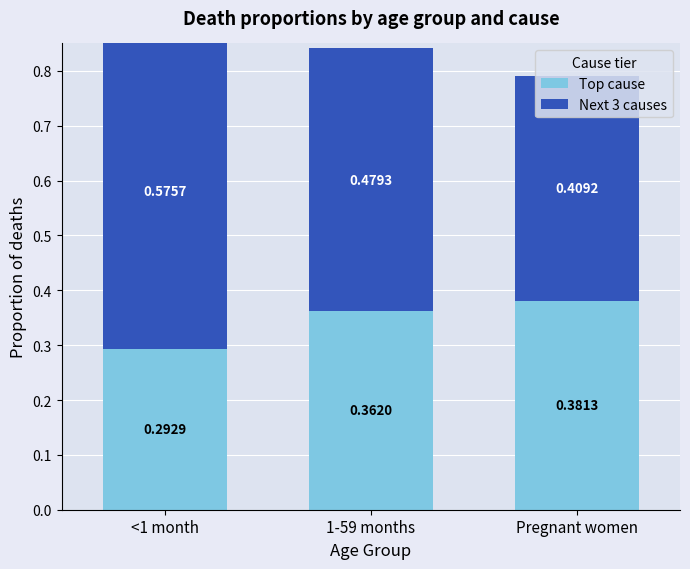

Is it true that Top cause equals 0.4 at 1-59 months?

True